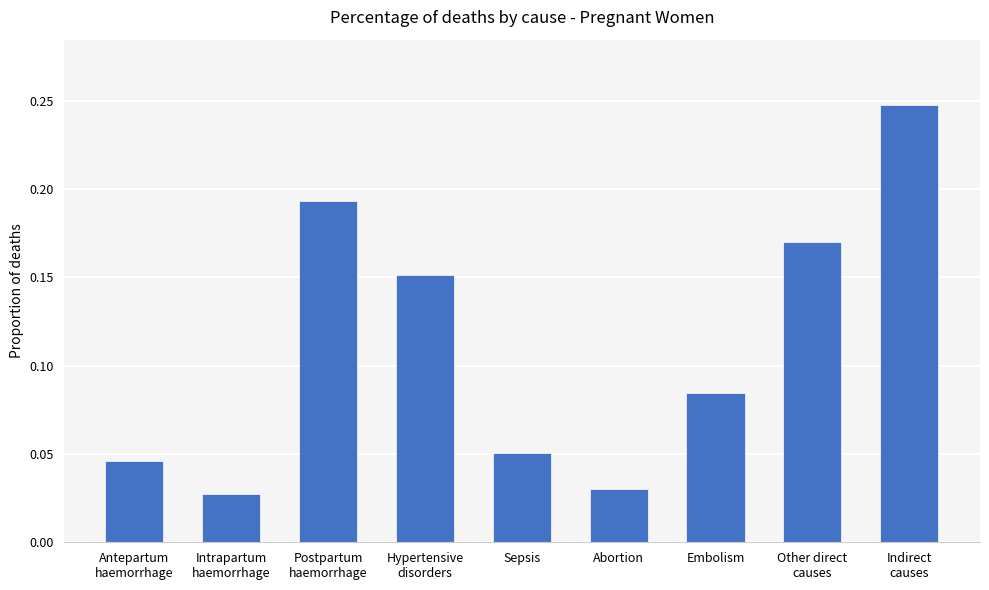

How many values are between 0 and 1?

9